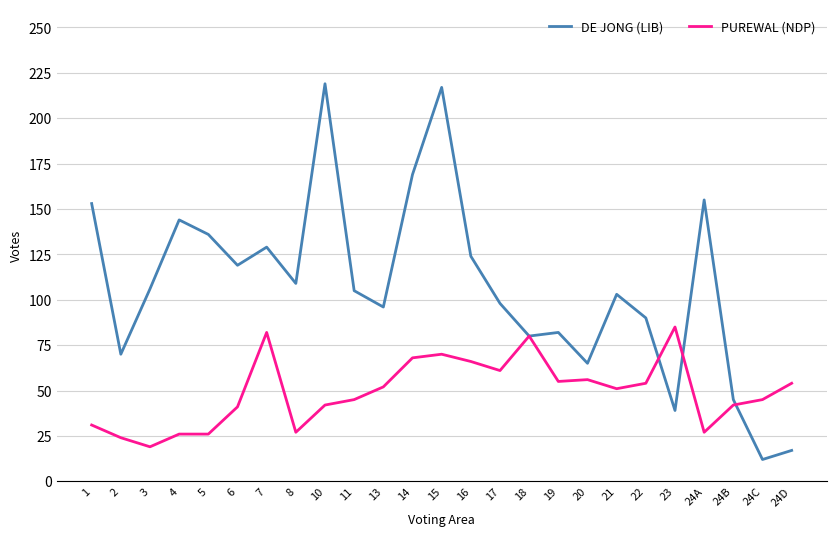

What is the maximum value for DE JONG (LIB)?

219